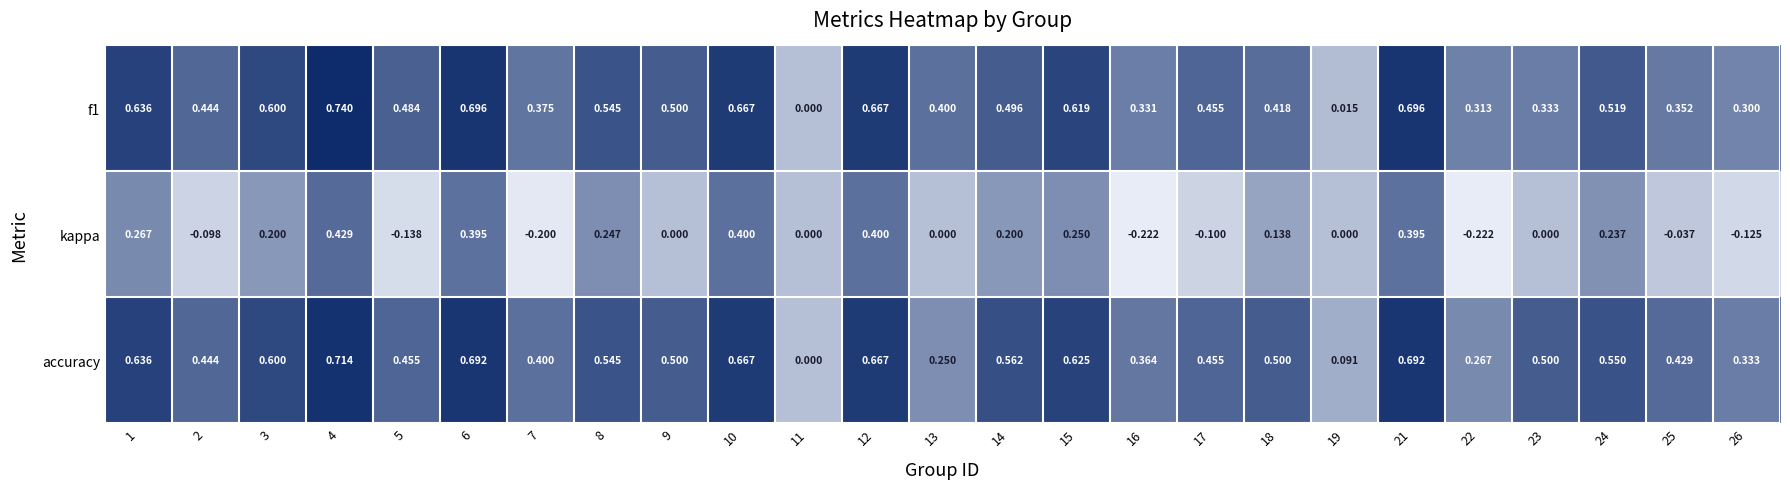

At which category is the sum across all series the highest?

4